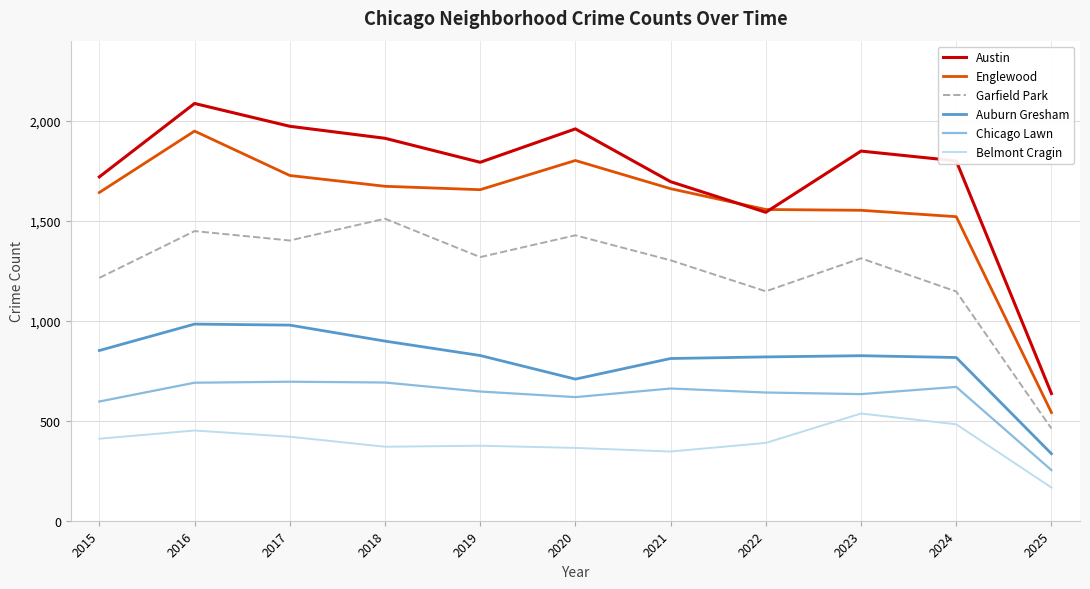

Rank the series by their maximum value, from lowest to highest.

Belmont Cragin, Chicago Lawn, Auburn Gresham, Garfield Park, Englewood, Austin